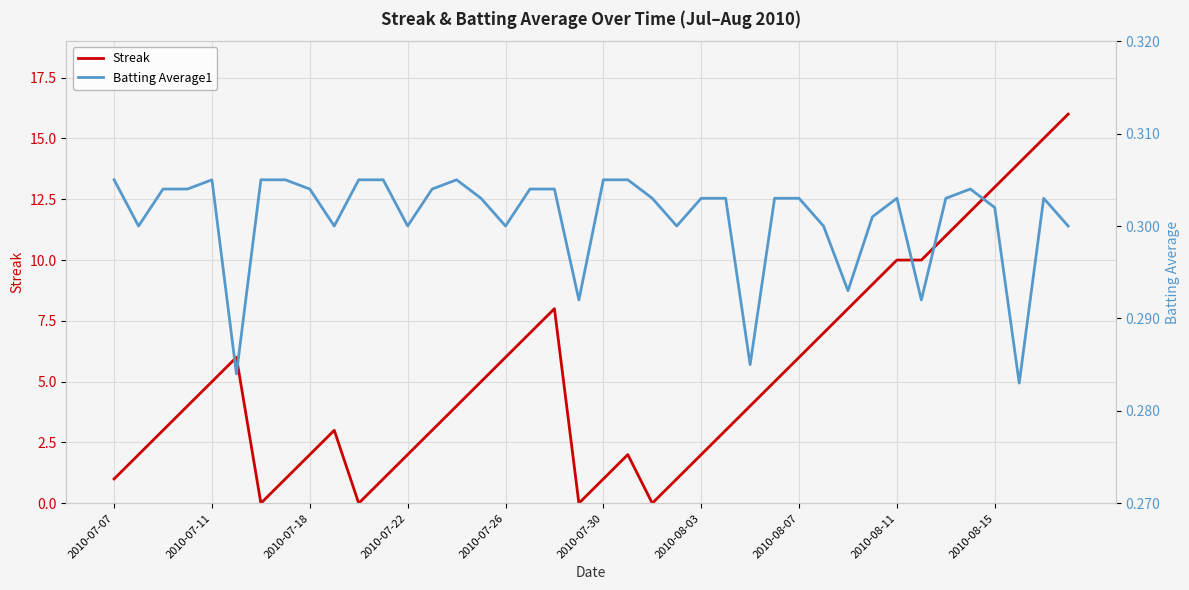

How many interior local valleys does the Batting Average1 series have?

11